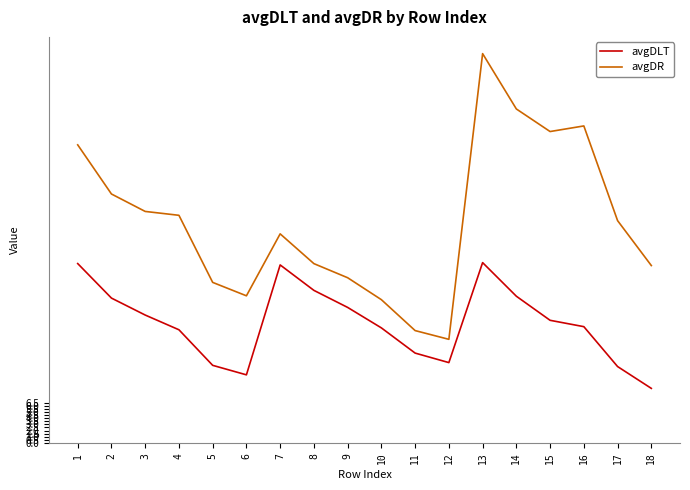

How many interior local peaks does the avgDR series have?

3